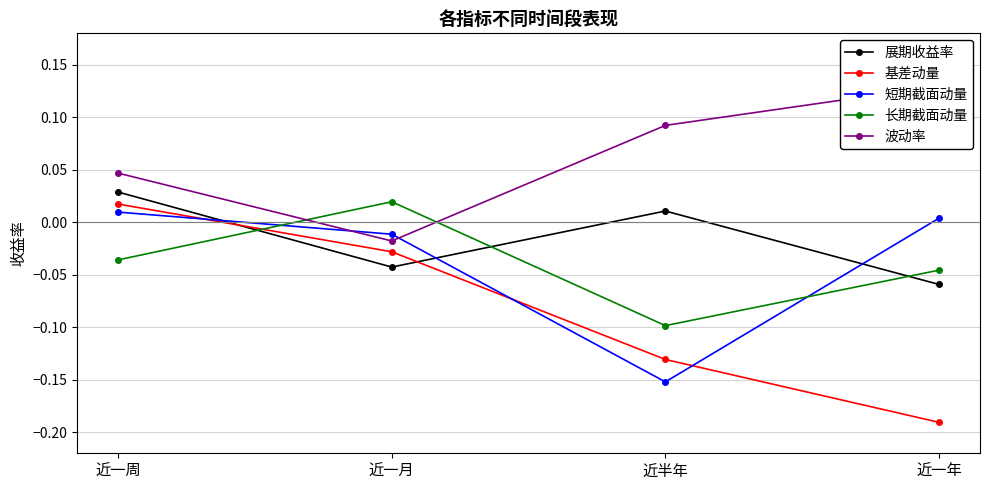

What is the difference between the maximum and minimum values in the 长期截面动量 series?

0.1